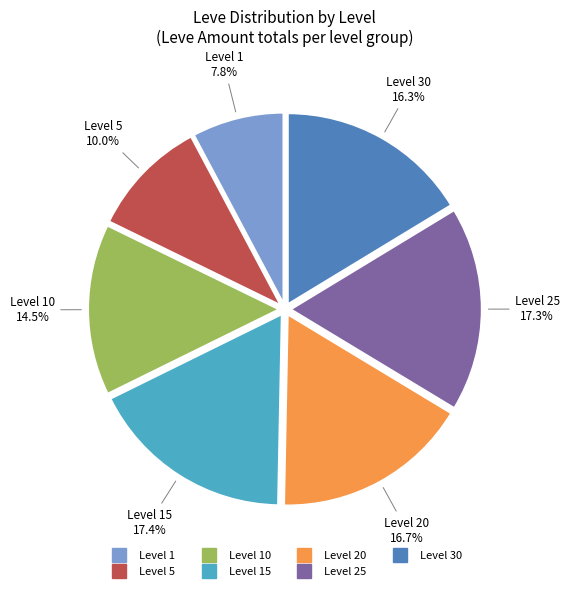

Does any single category account for the majority?

No